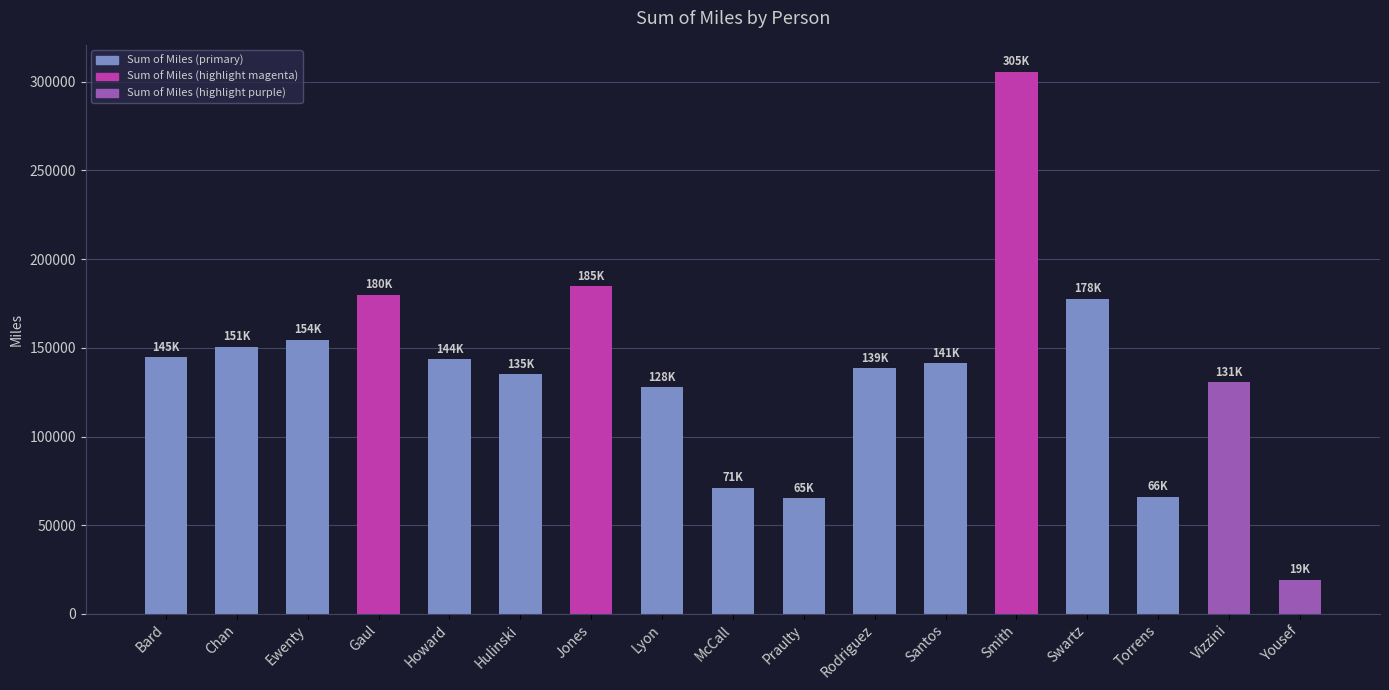

How many data points are less than 141229?

8